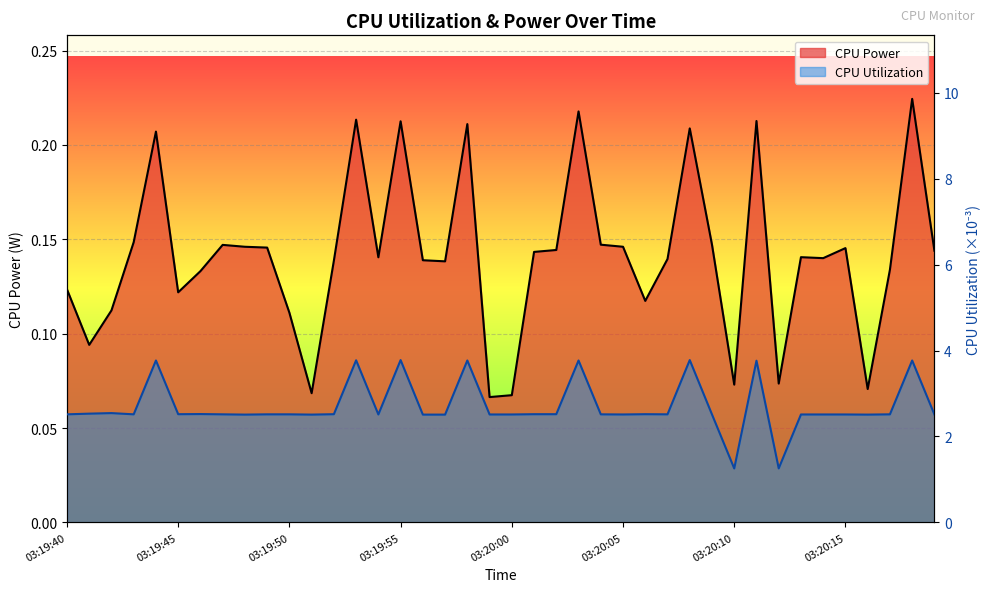

What is the highest value of the CPU Power series?

0.2